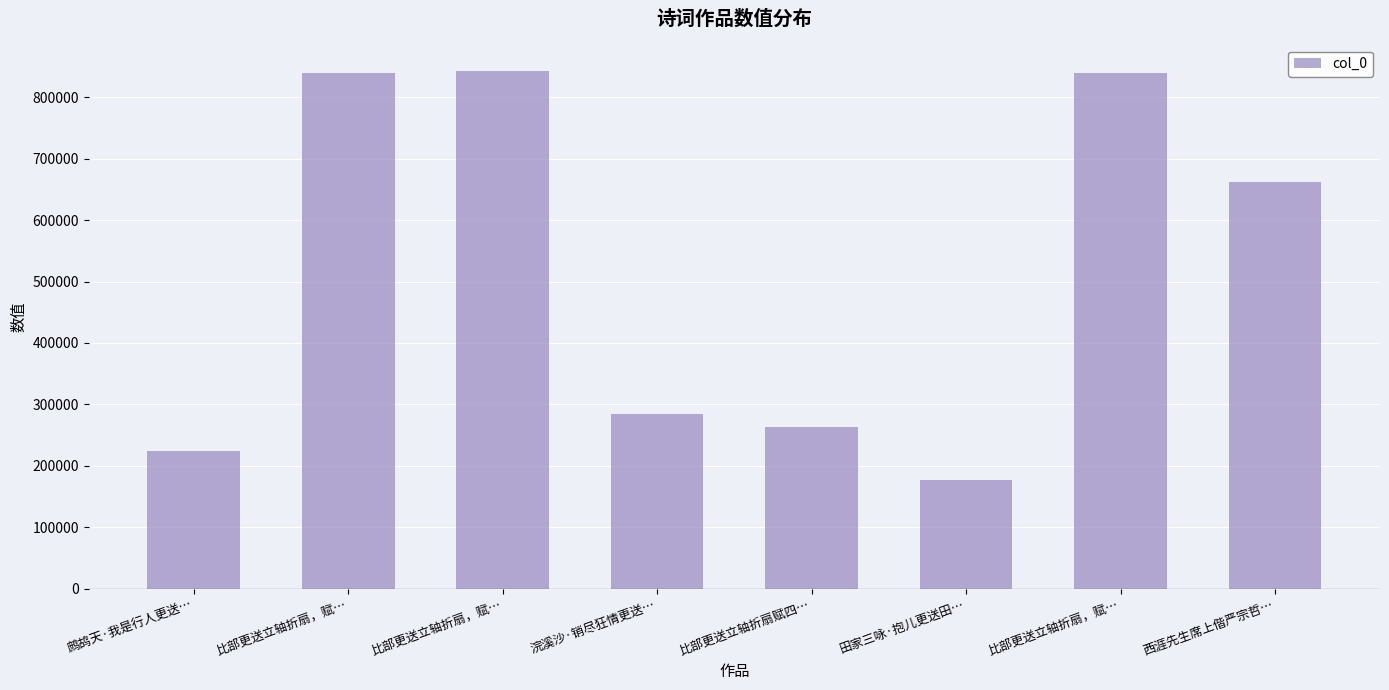

What is the sum of the values at 田家三咏·抱儿更送田… and 浣溪沙·销尽狂情更送…?

461254